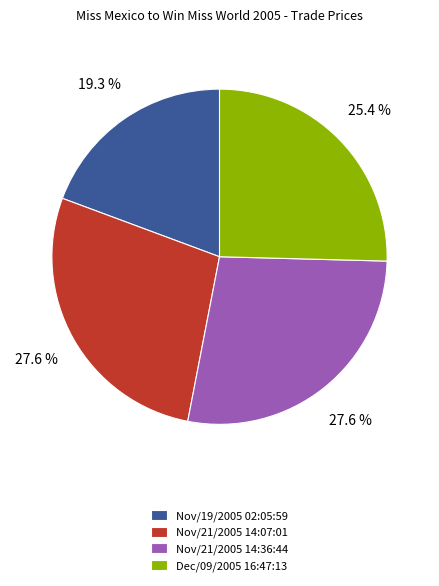

What percentage is the Nov/19/2005 02:05:59 slice, to the nearest percent?

19%